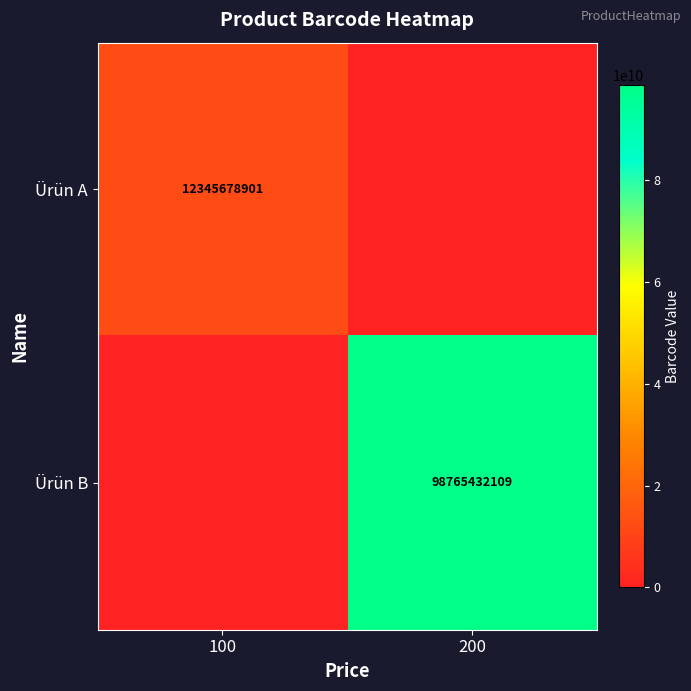

The Ürün B series shows 98765432109 at 200. True or false?

True